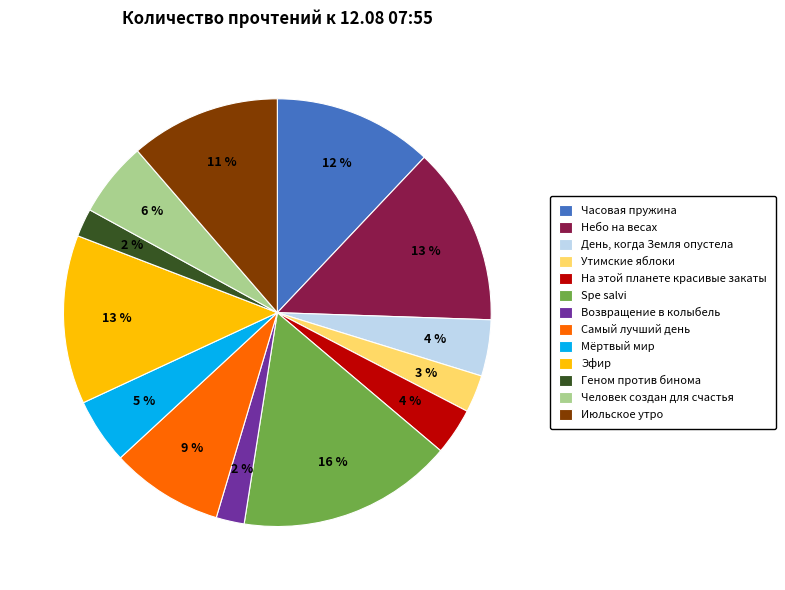

Is Небо на весах the majority of the pie?

No